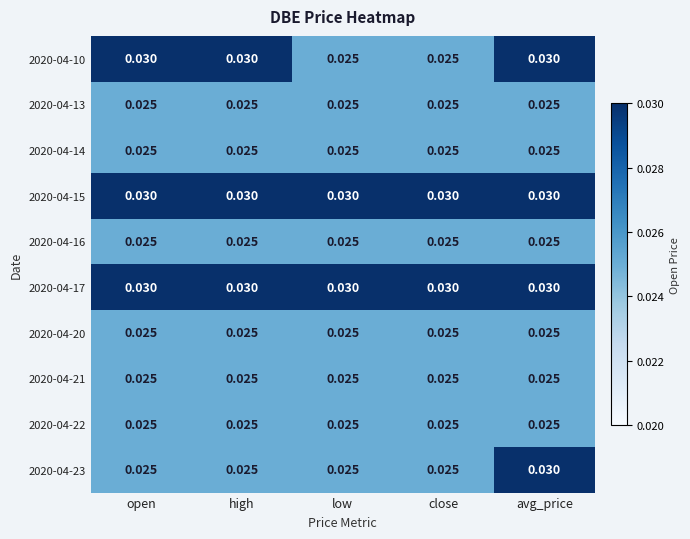

At which category is the sum across all series the highest?

avg_price